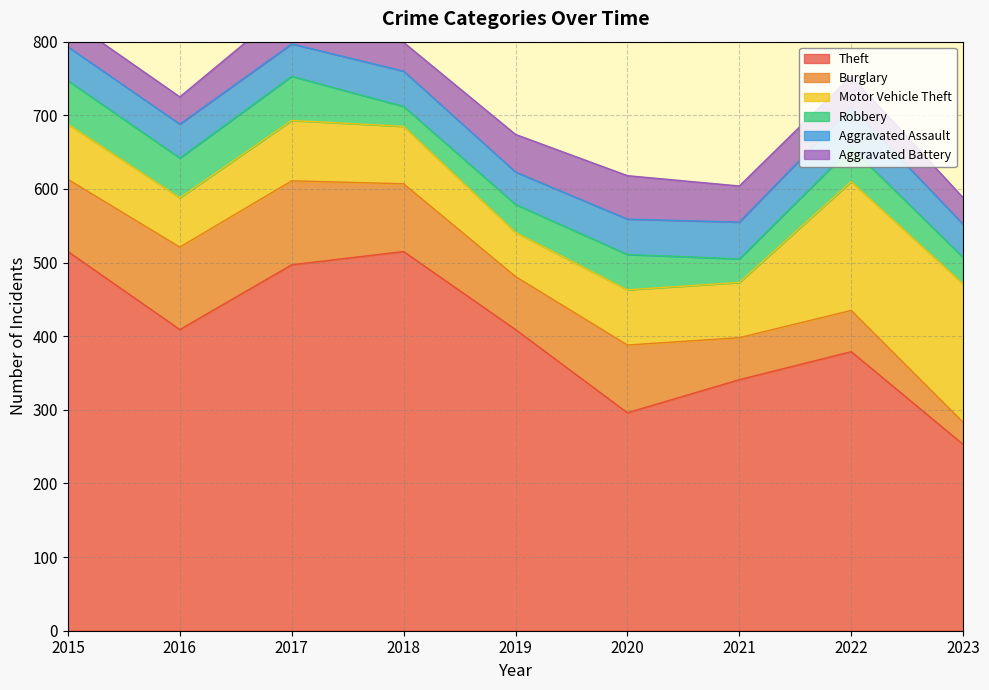

True or false: Aggravated Battery has a value of 19 at 2015.

False